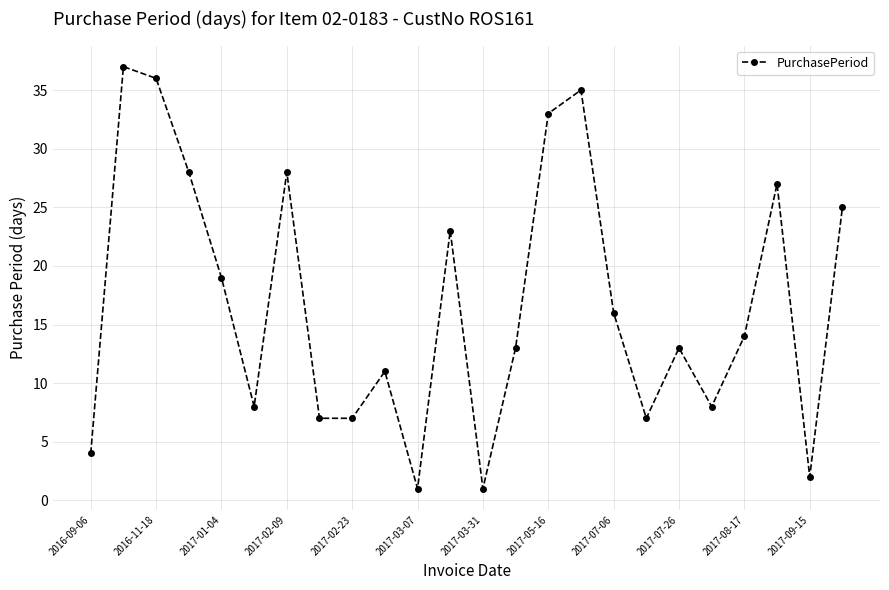

What is the greatest value displayed?

37